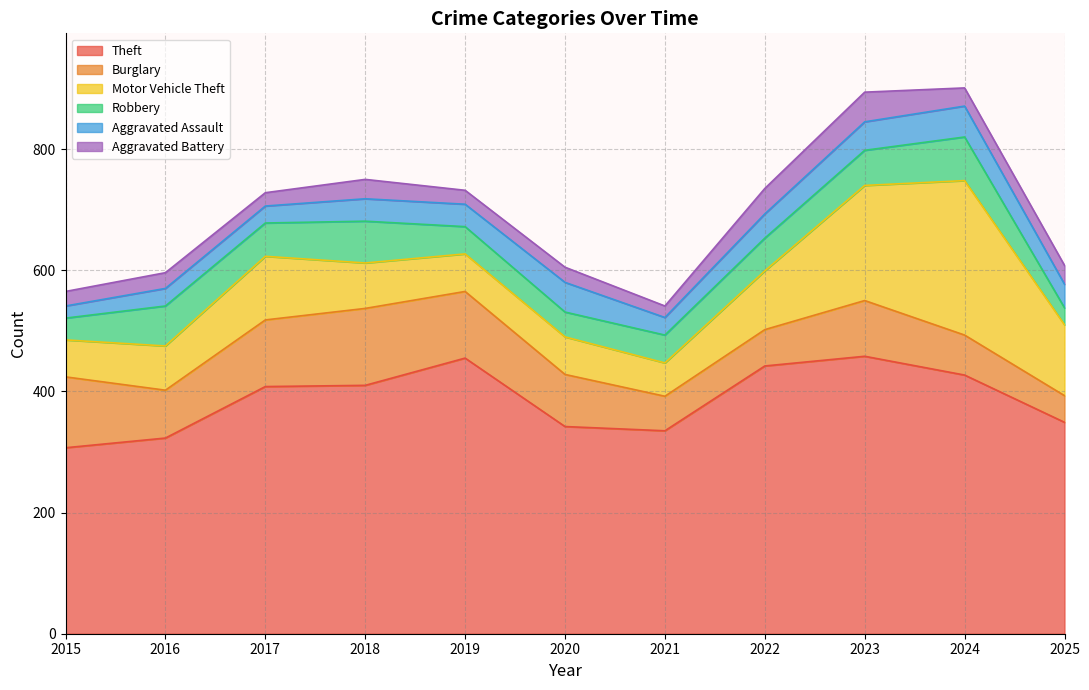

How many lines are shown in the chart?

6